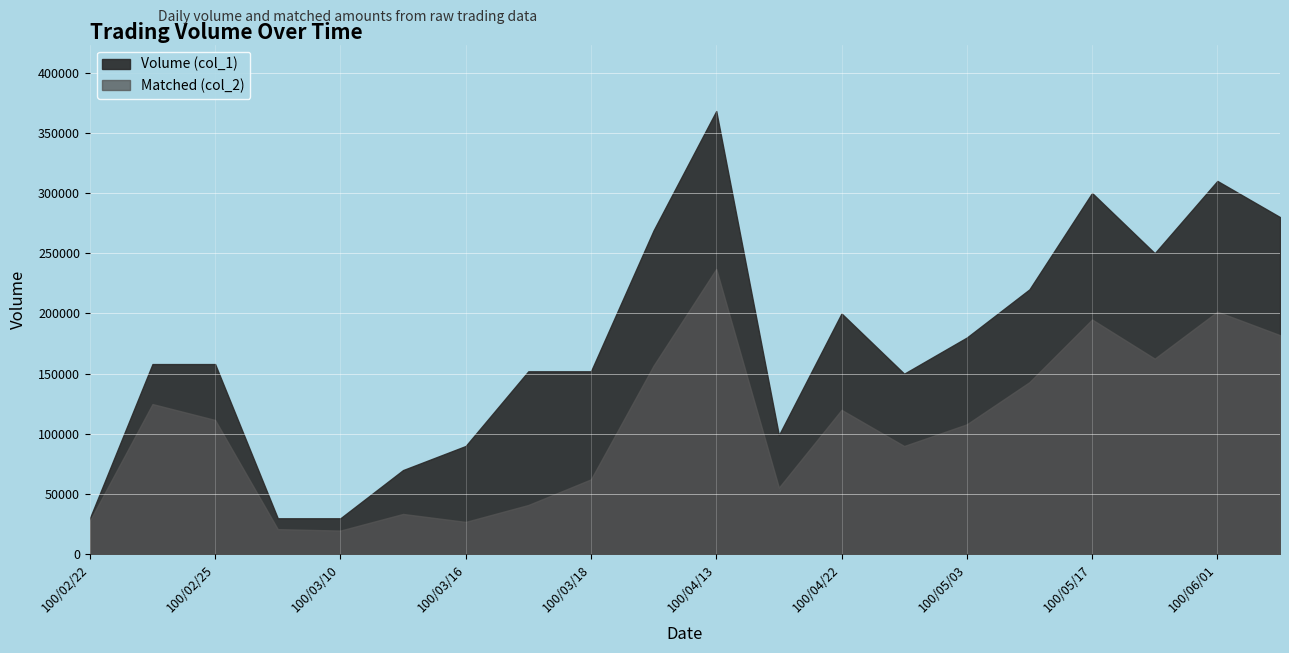

At which category is the sum across all series the highest?

100/04/13